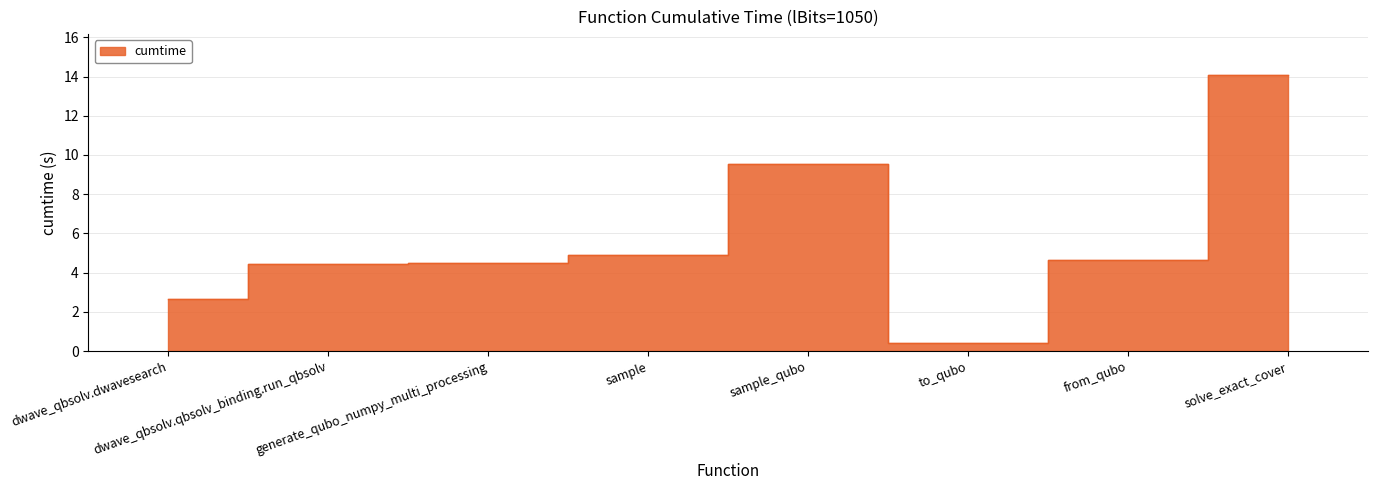

Where does the data first go above 4?

dwave_qbsolv.qbsolv_binding.run_qbsolv